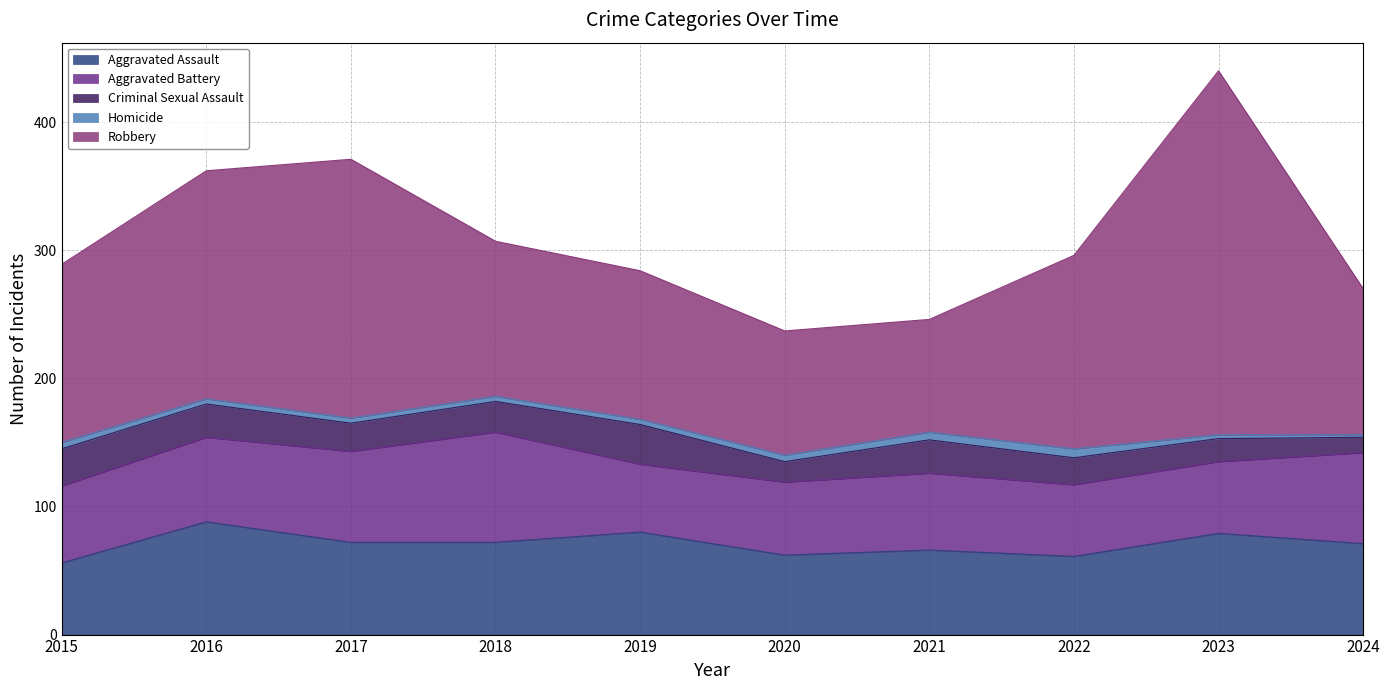

What is the difference between the maximum and minimum values in the Aggravated Battery series?

33